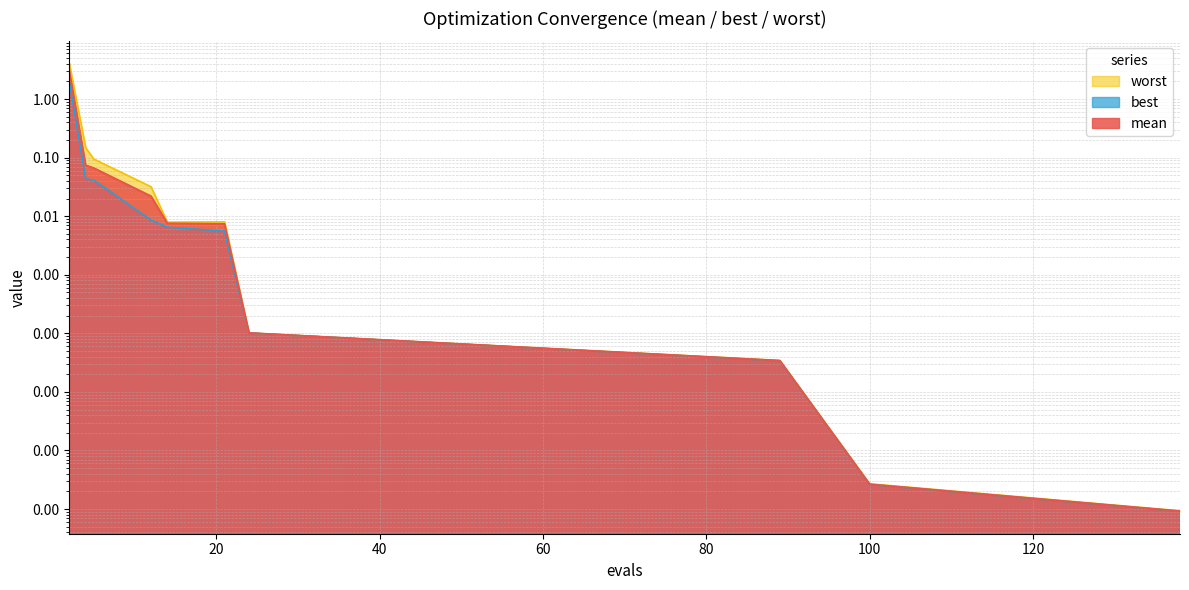

Reading left to right, what are all the values shown in this chart?

mean: 2=3.0	4=0.1	5=0.1	12=0.0	14=0.0	21=0.0	24=0.0	89=0.0	100=0.0	138=0.0
best: 2=2.0	4=0.0	5=0.0	12=0.0	14=0.0	21=0.0	24=0.0	89=0.0	100=0.0	138=0.0
worst: 2=4.0	4=0.1	5=0.1	12=0.0	14=0.0	21=0.0	24=0.0	89=0.0	100=0.0	138=0.0